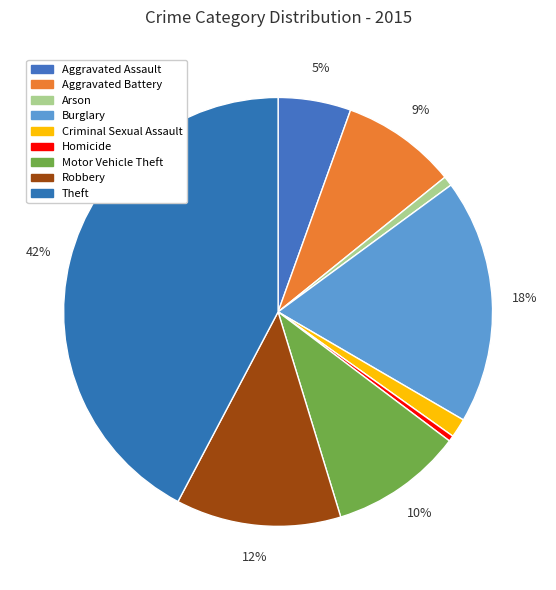

Between Robbery and Arson, which is larger?

Robbery